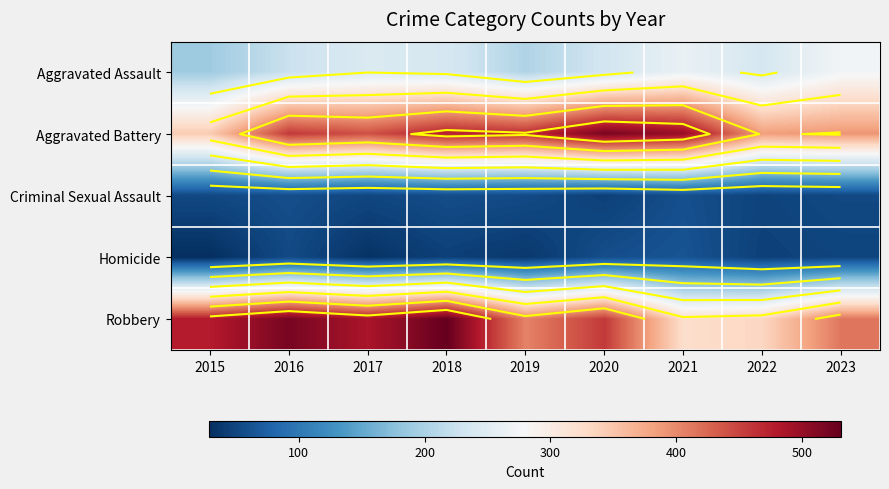

List the labels in order of Criminal Sexual Assault value, smallest first.

2020, 2022, 2017, 2015, 2023, 2019, 2018, 2016, 2021